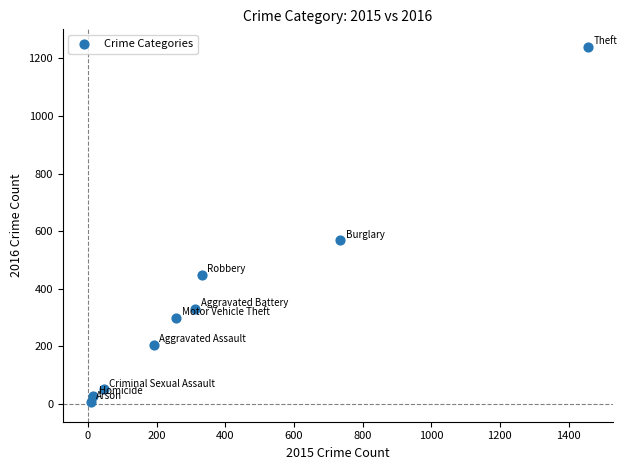

What is the average Y value?

352